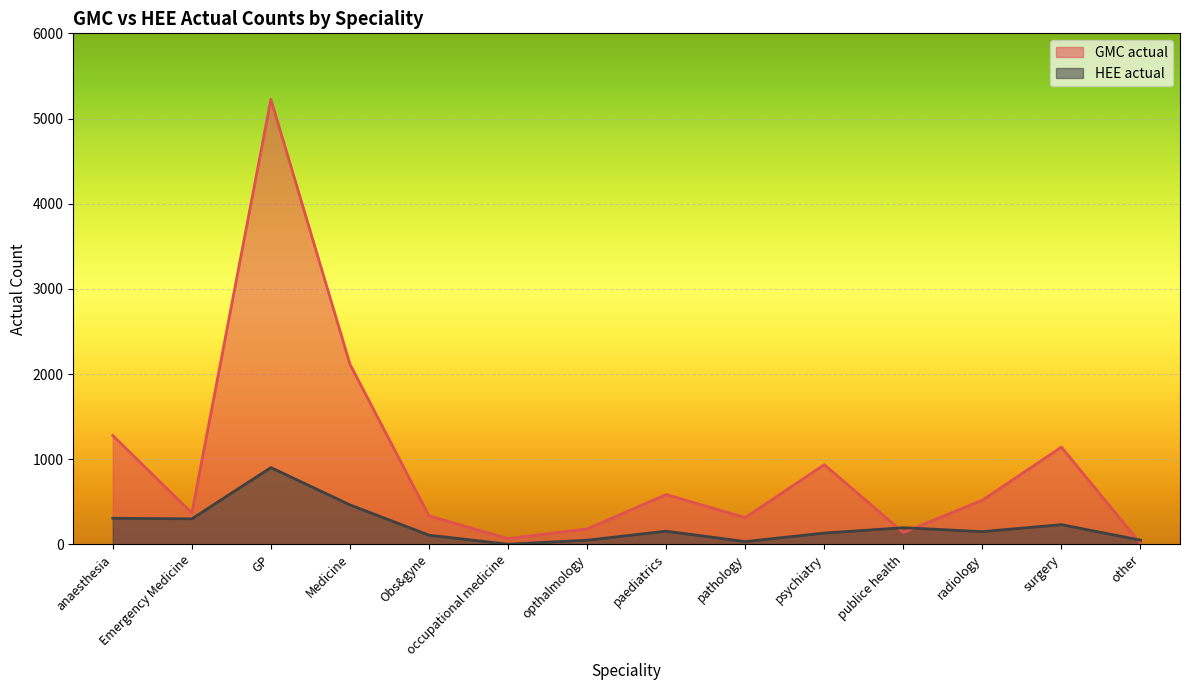

Where is GMC actual nearest to the value 2617?

Medicine